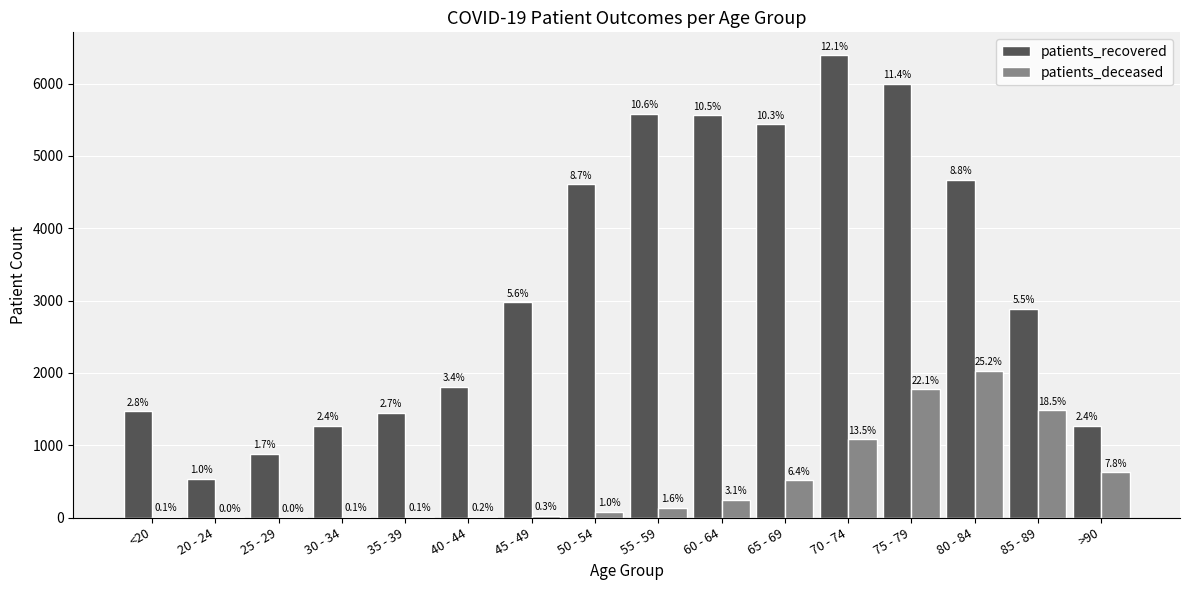

What is the minimum value for patients_deceased?

2